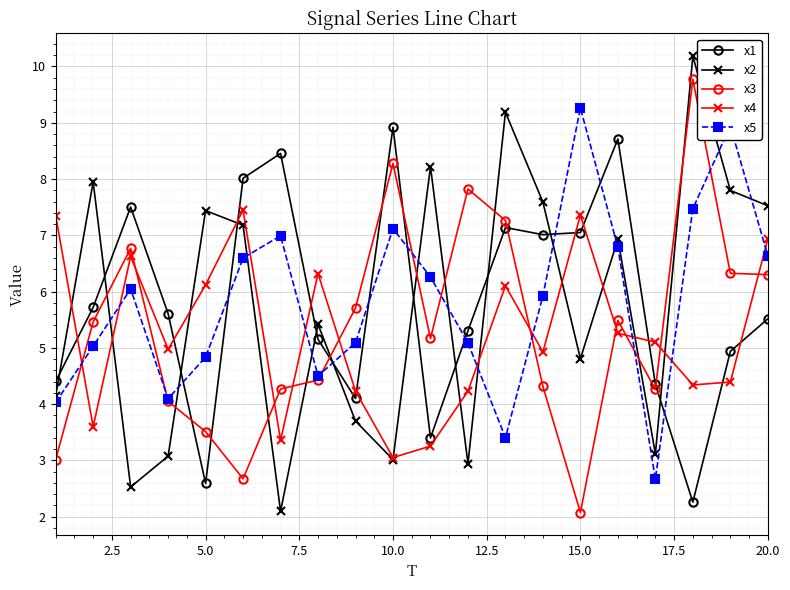

What is the maximum value for x4?

7.4